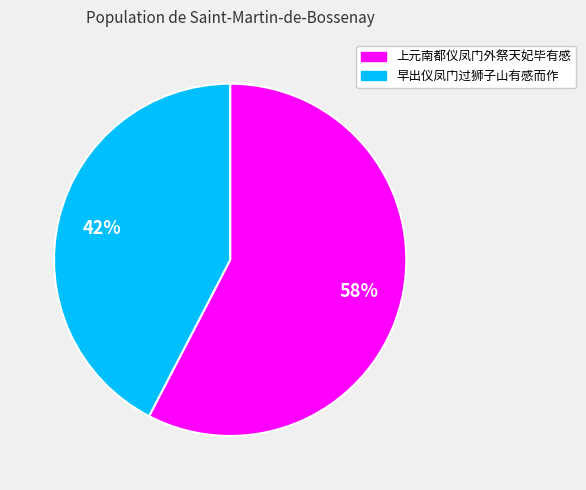

Which category has the smallest portion of the pie?

早出仪凤门过狮子山有感而作